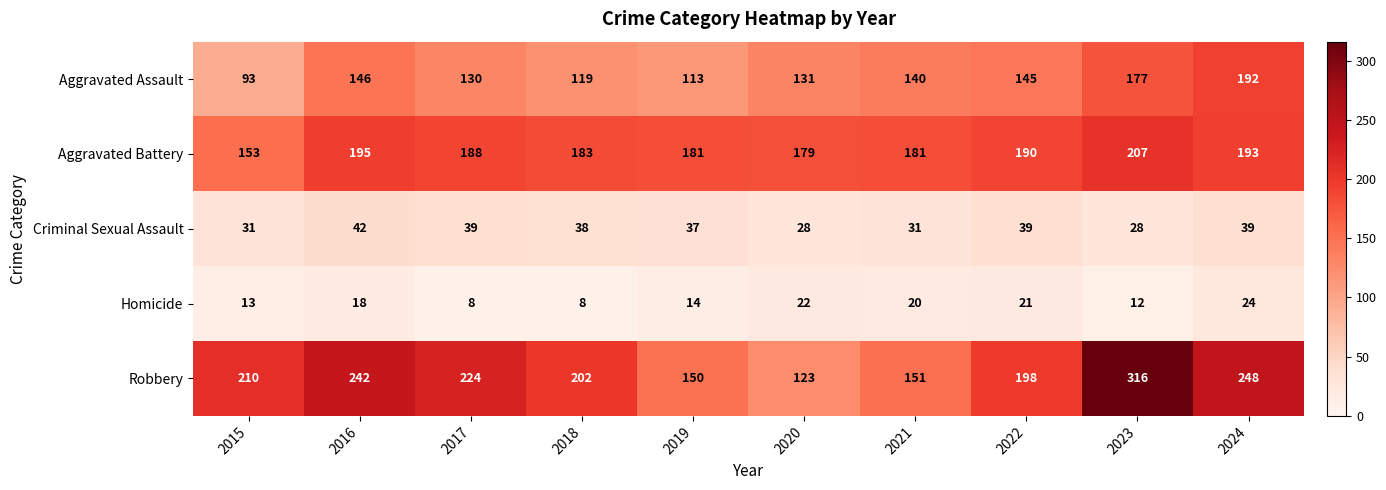

What is the minimum value for Homicide?

8